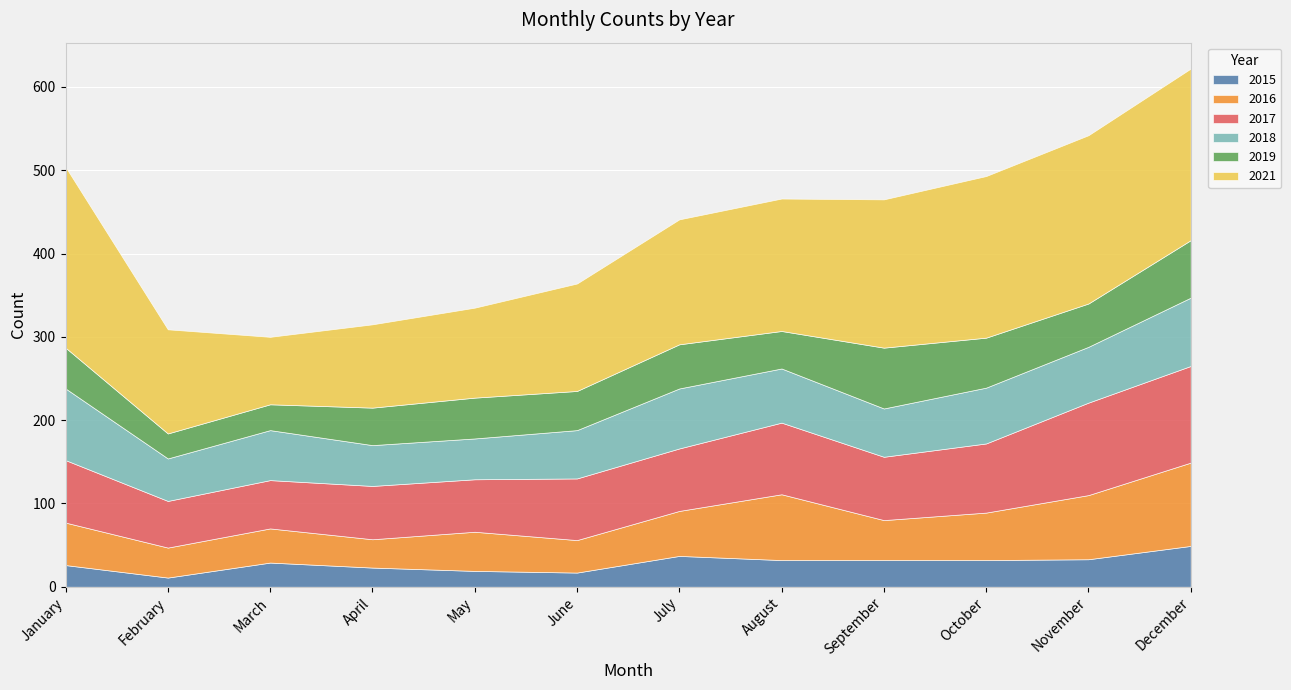

What are all the series names shown in the legend?

2015, 2016, 2017, 2018, 2019, 2021